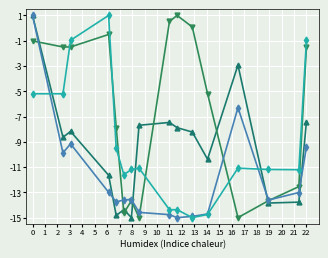

What is the maximum value shown in the chart?

1.0